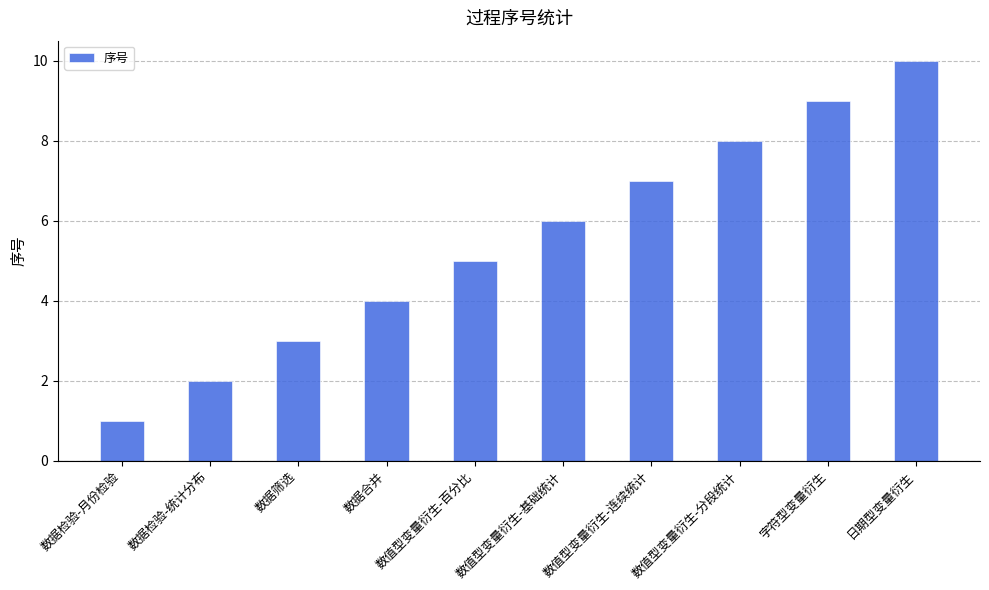

Which label corresponds to the smallest value in the chart?

数据检验-月份检验